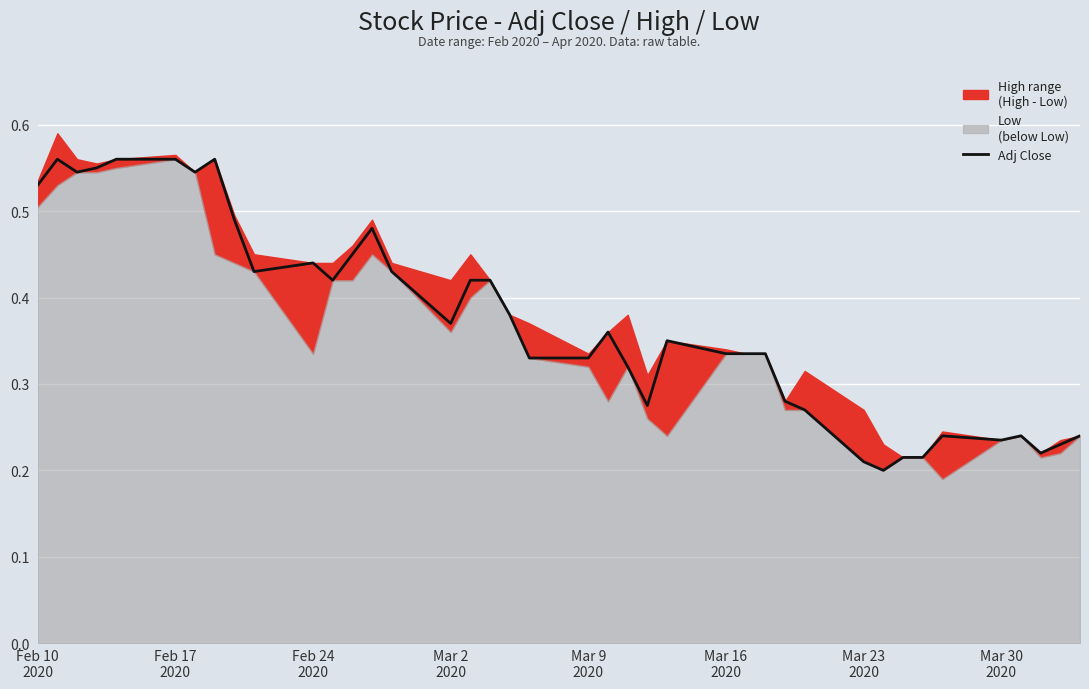

What is the average value?

0.4